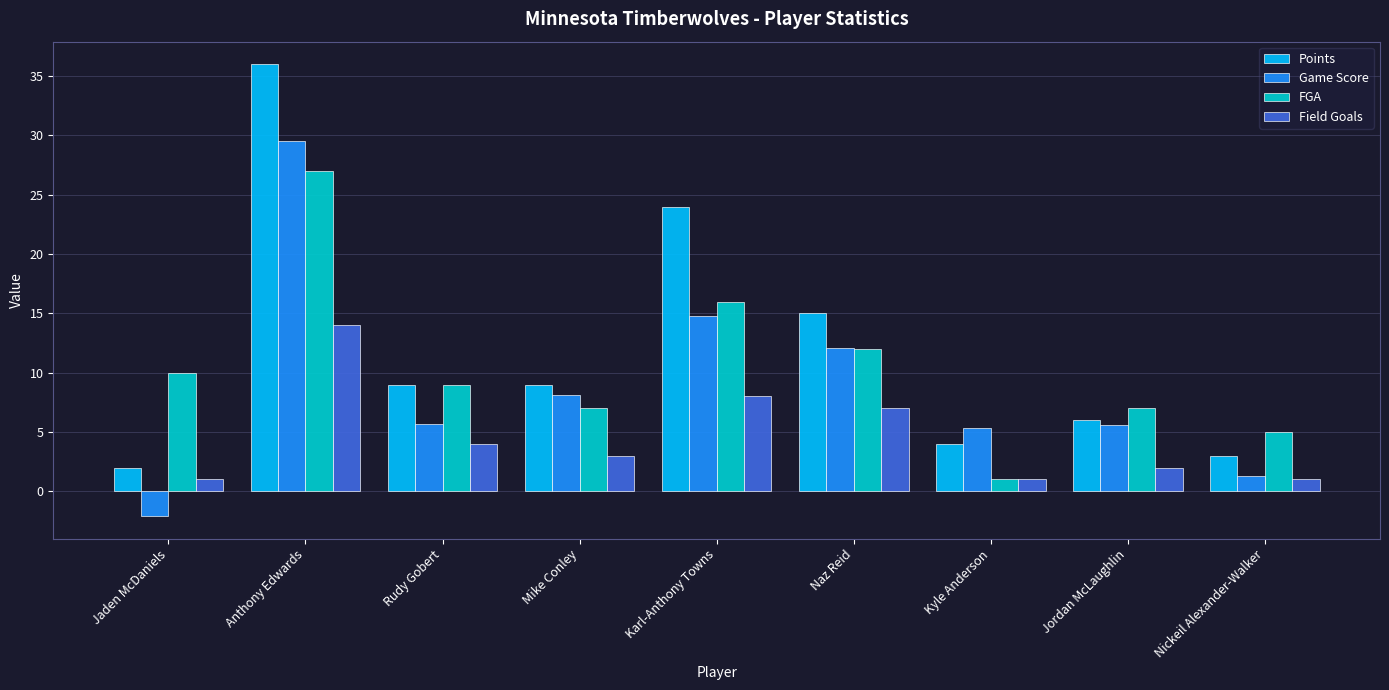

Is it true that Game Score equals 17.1 at Anthony Edwards?

False